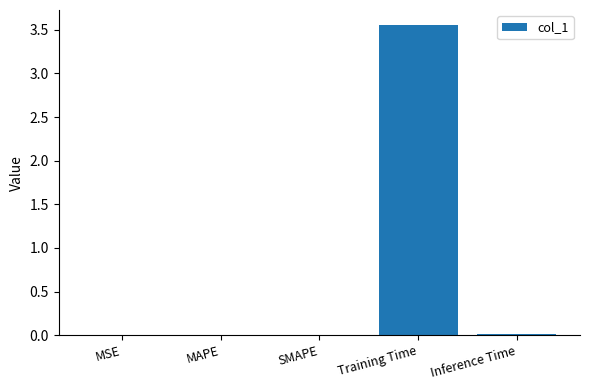

What is the sum of all values?

3.6